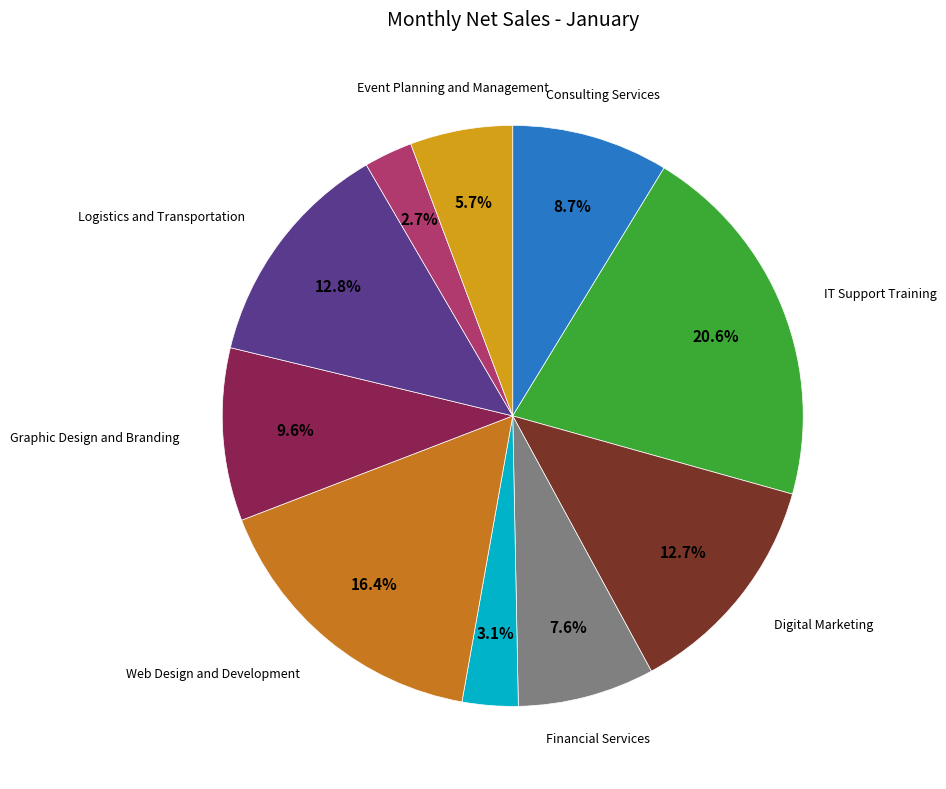

Is there any slice that represents more than half of the pie?

No